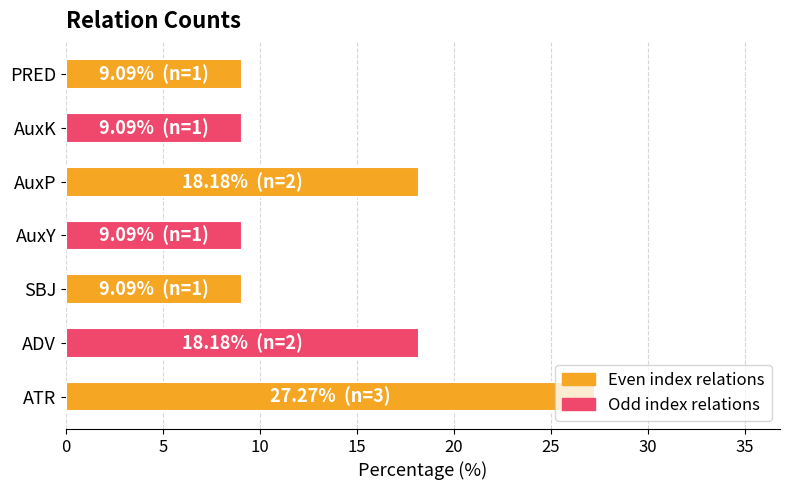

How many categories are shown in the chart?

7